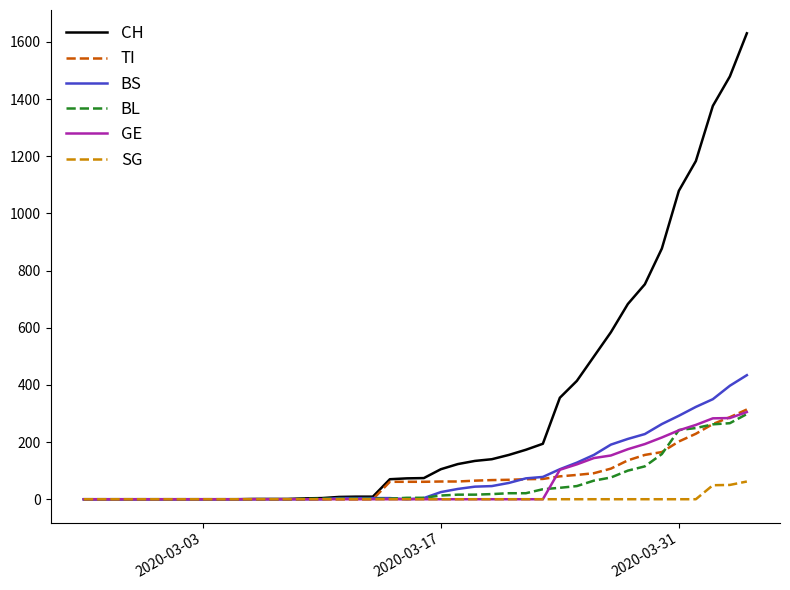

Which series has the largest range (max minus min)?

CH